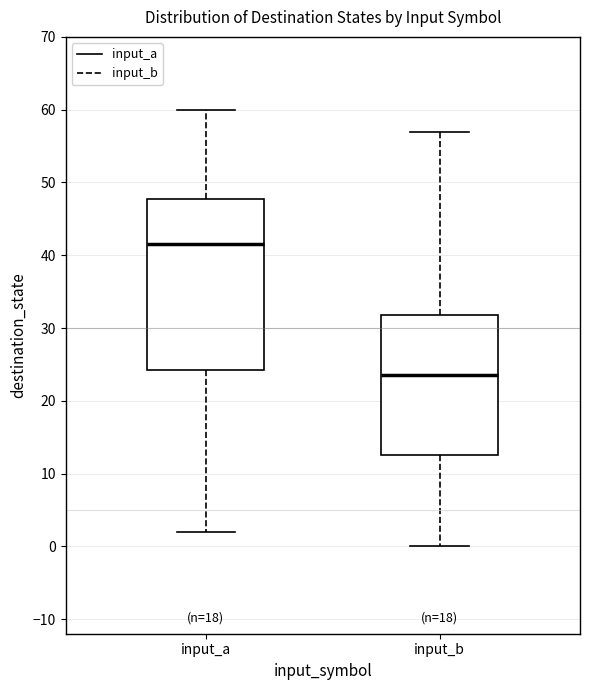

Comparing the boxes themselves (not the whiskers), which one is the tallest?

input_a